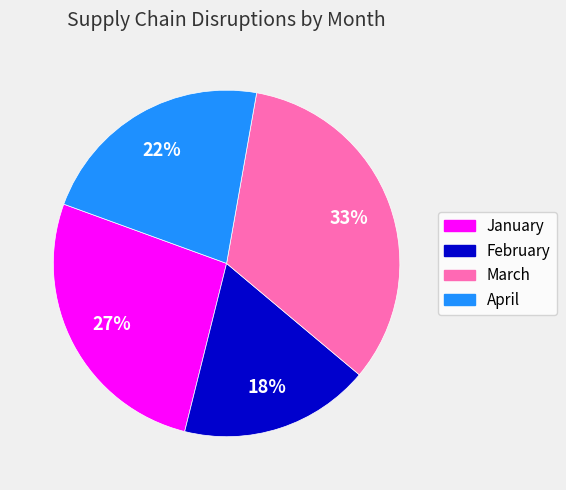

Does any single category account for the majority?

No